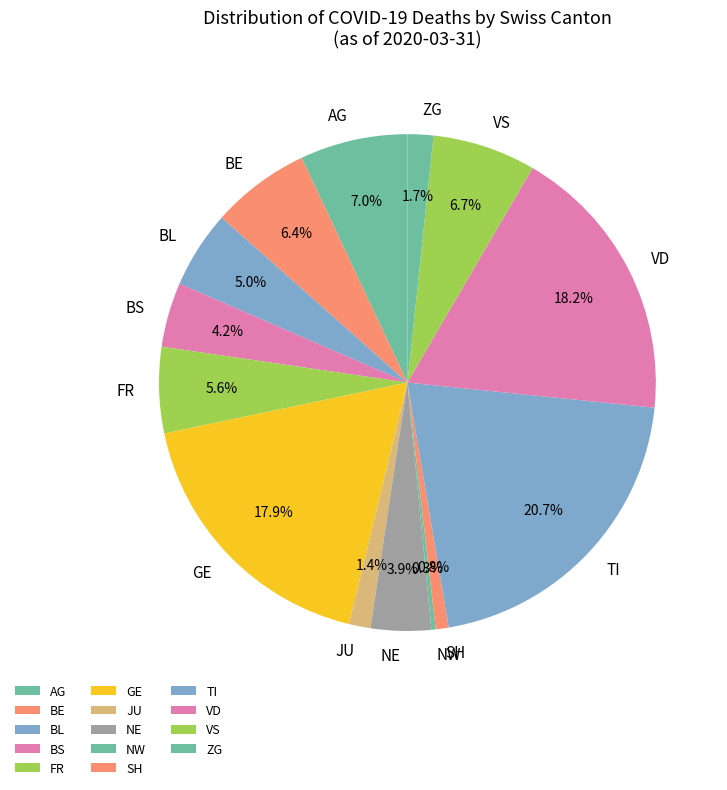

Count the number of slices in the pie.

14